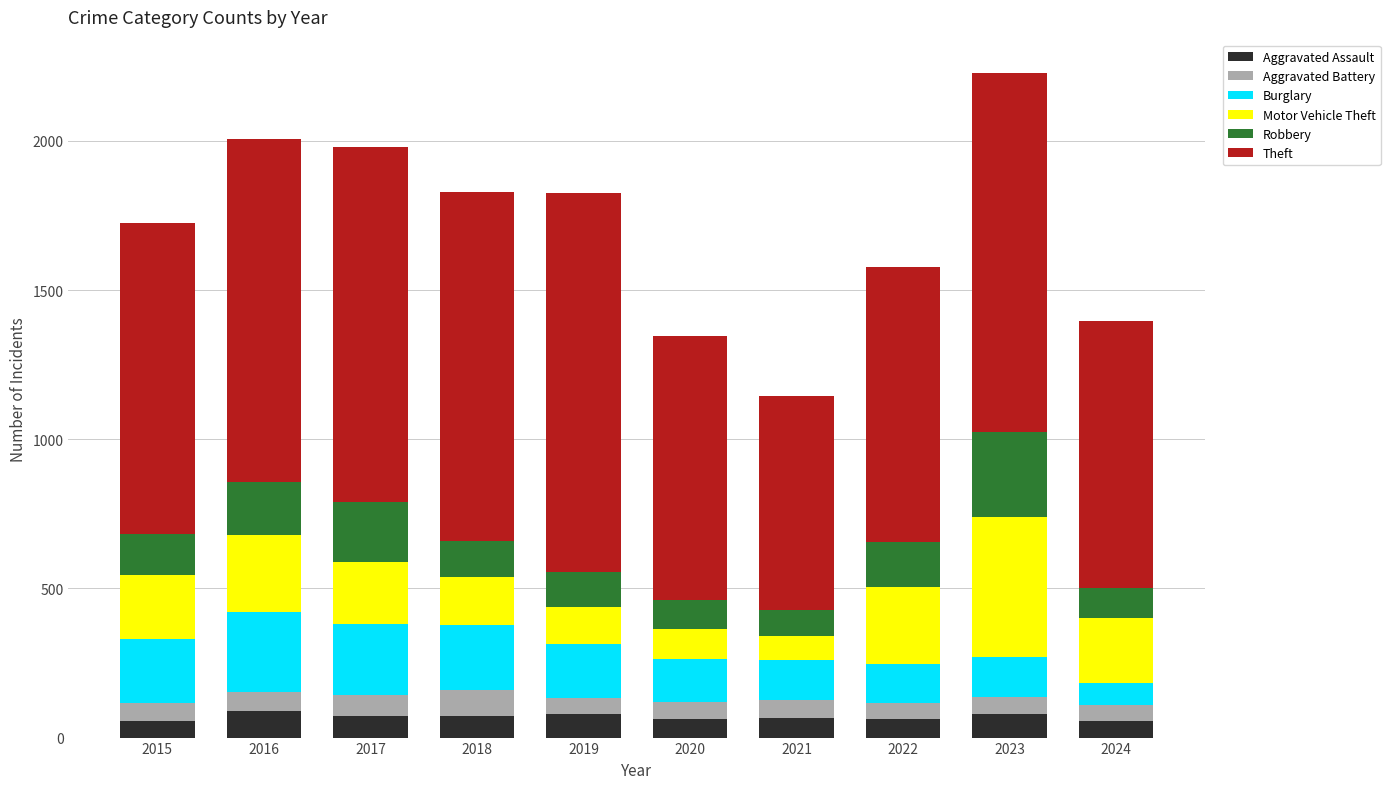

How many distinct data groups are displayed?

6